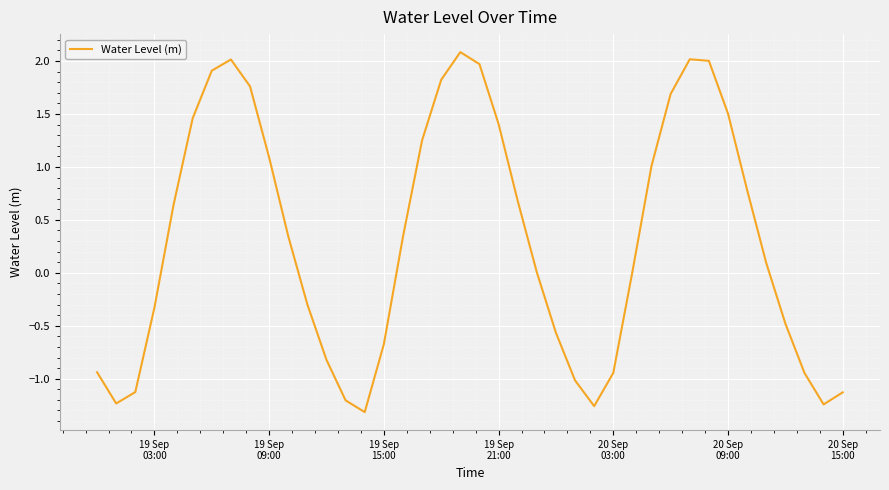

What is the difference between the maximum and minimum values?

3.4